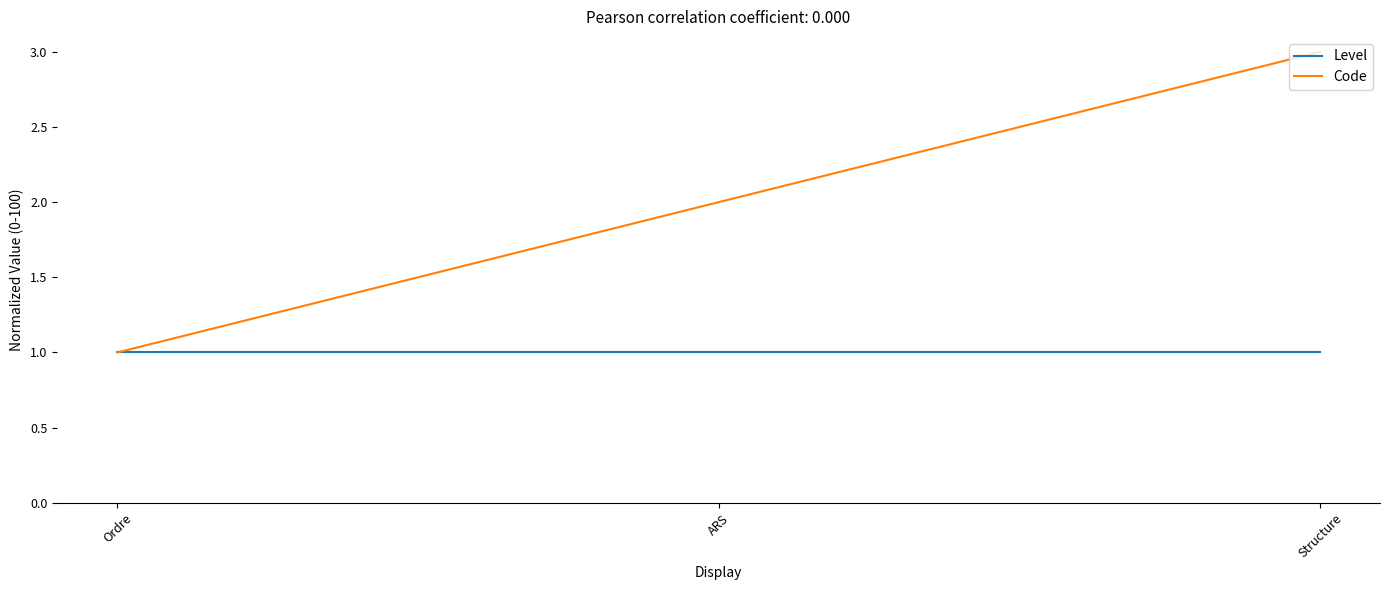

What is the lowest value of the Code series?

1